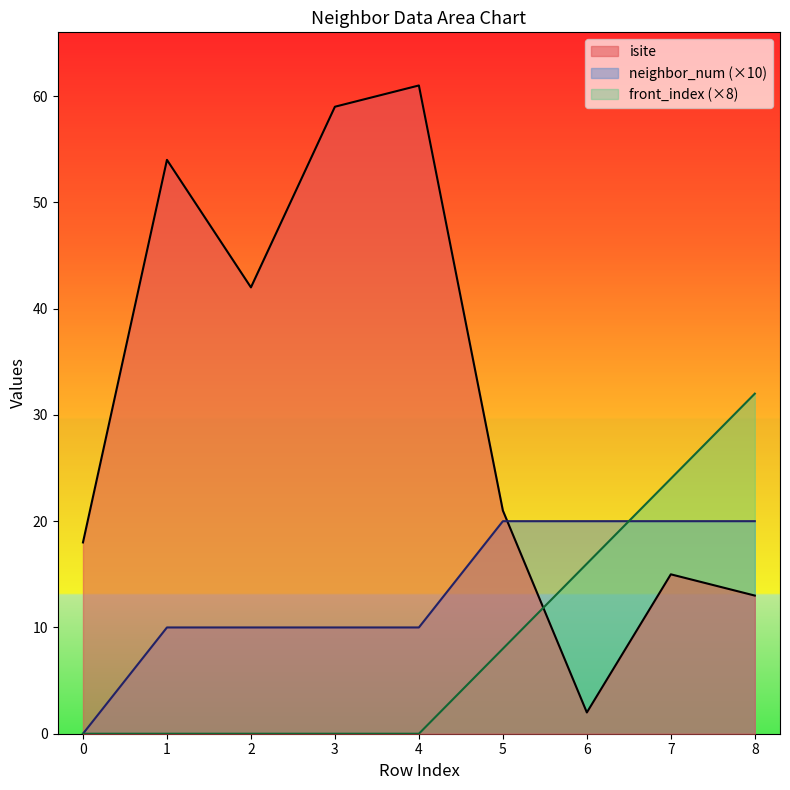

List the labels in order of isite value, smallest first.

6, 8, 7, 0, 5, 2, 1, 3, 4